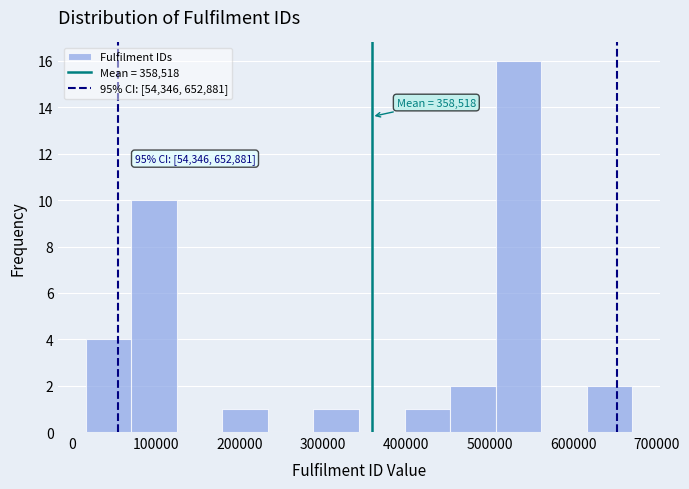

Over which range of the x-axis is the bar tallest?

510000 to 560000